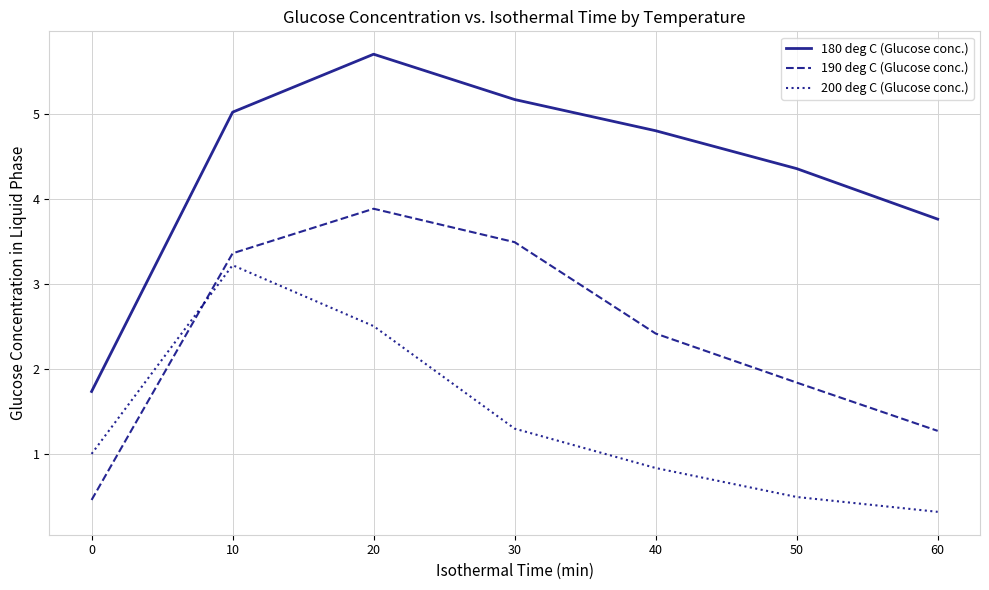

Does the chart have visible grid lines?

Yes